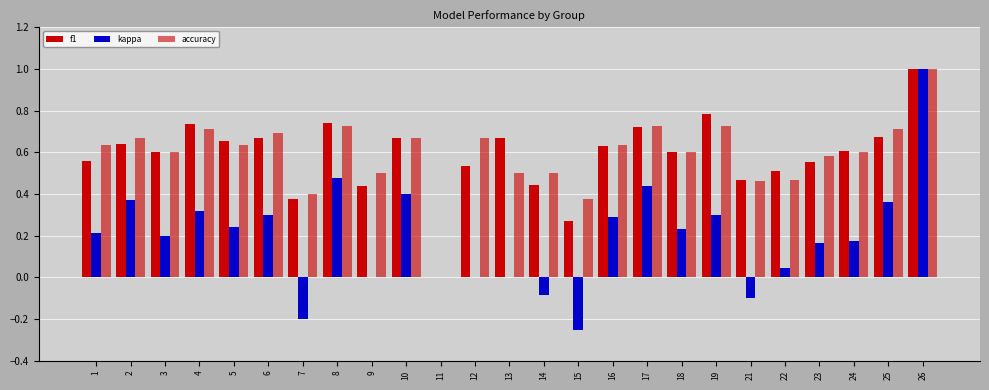

How many series are shown in this chart?

3